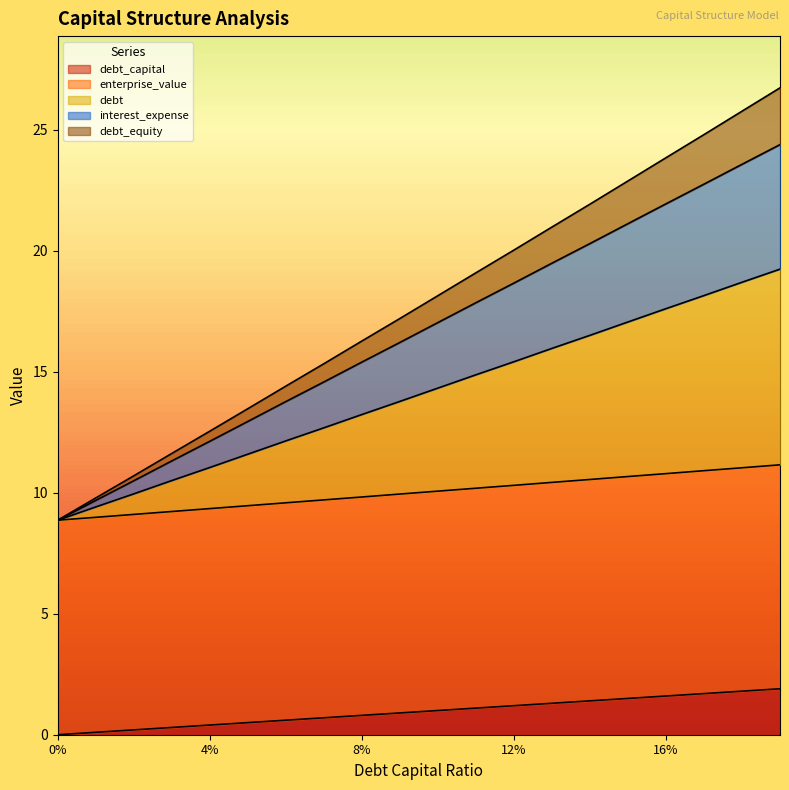

What is the minimum value for enterprise_value?

8.9